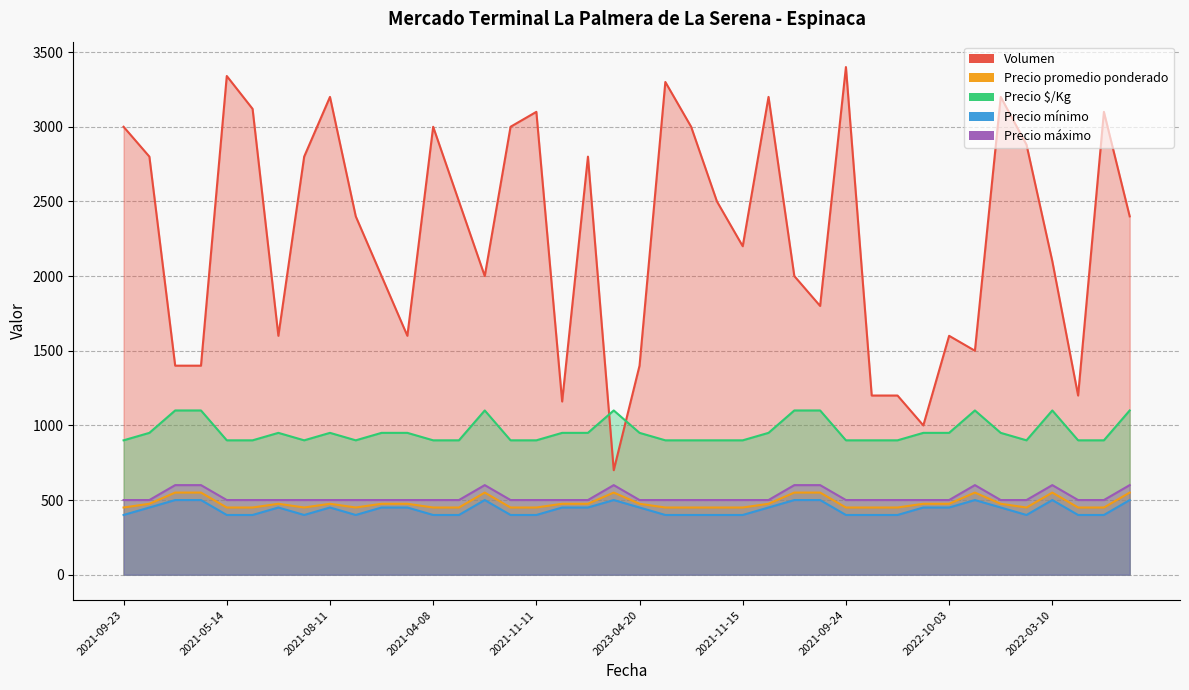

What is the maximum value for Precio $/Kg?

1100